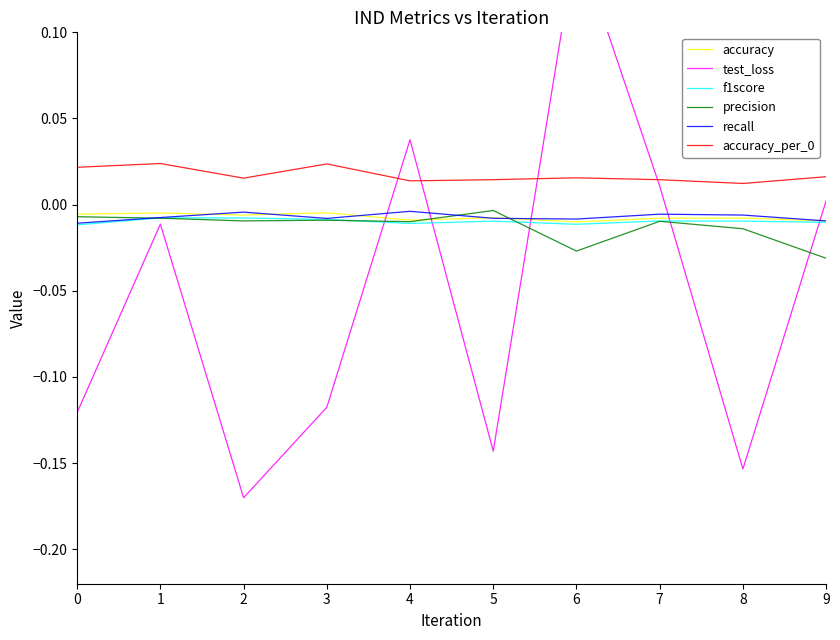

True or false: accuracy has a value of -0.0 at 6.

False